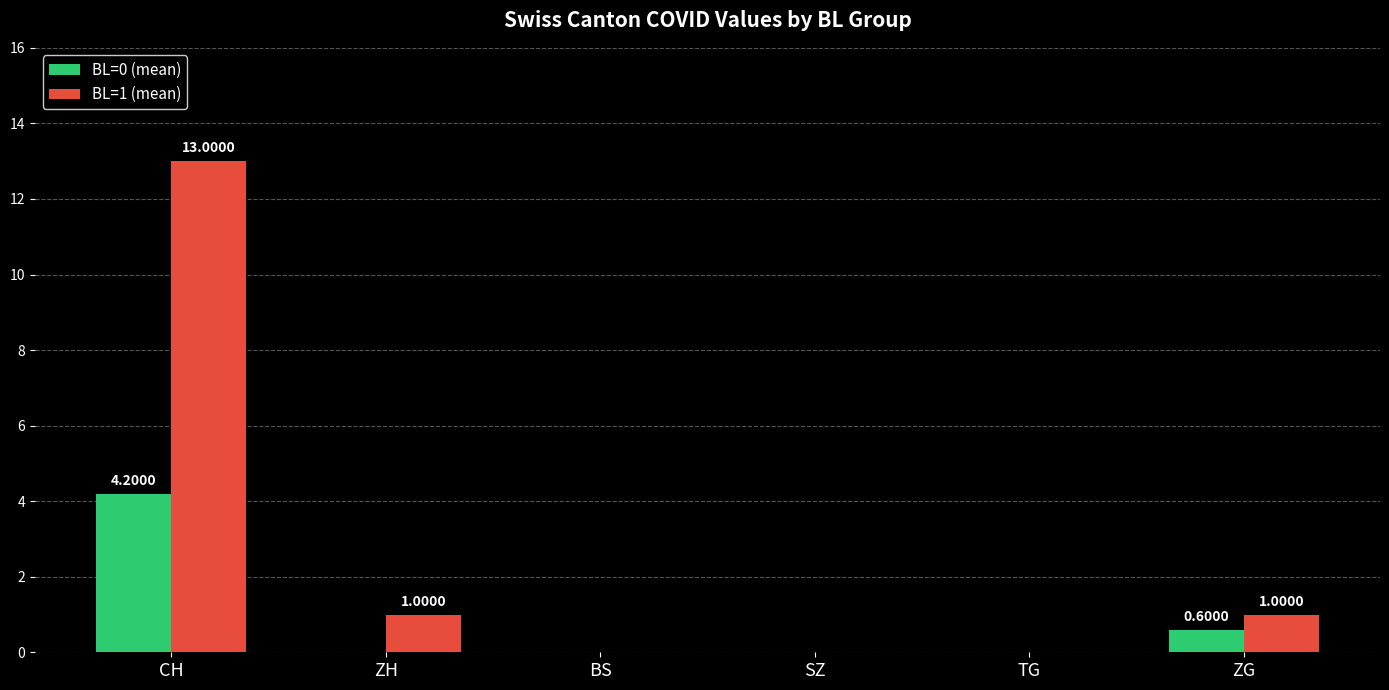

At which category is the sum across all series the highest?

CH